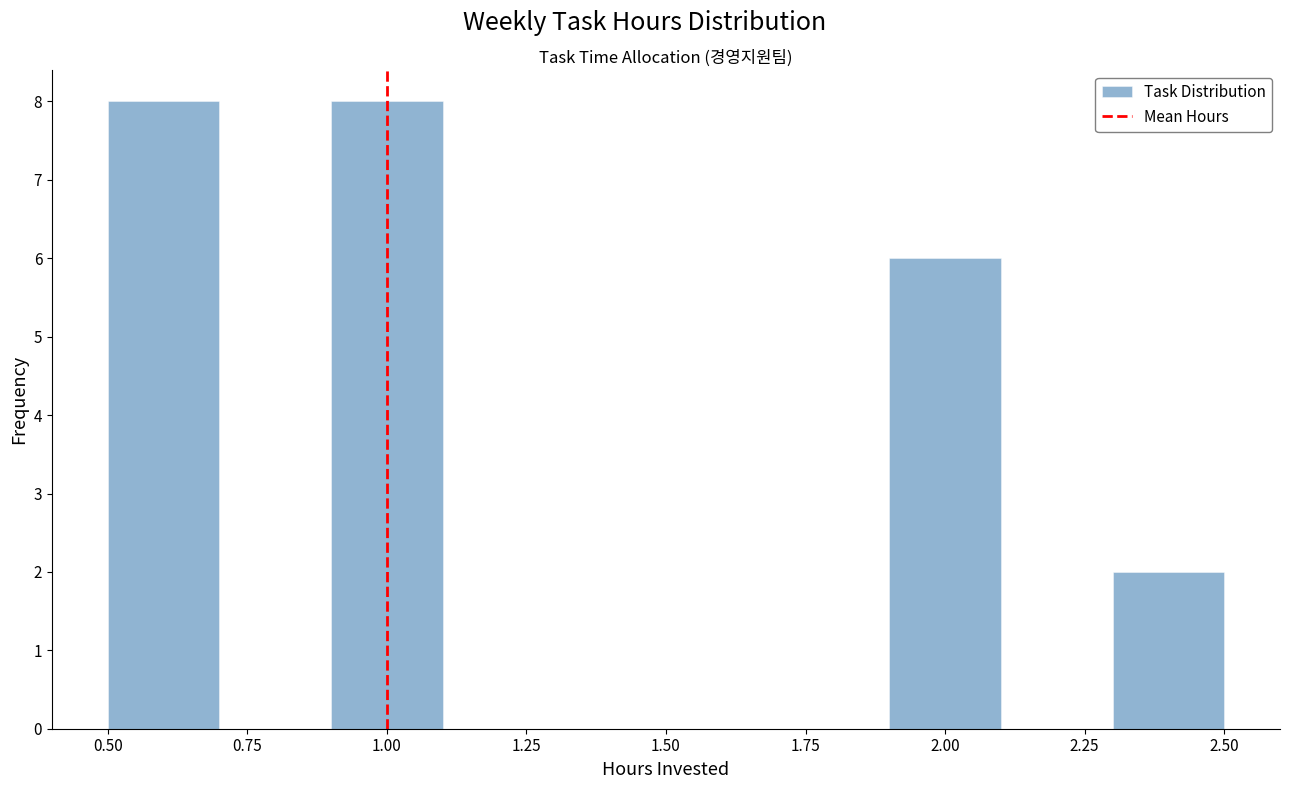

Reading left to right, transcribe this chart: for each bar, give the range it covers on the x-axis and its height. The values are not printed on the chart, so give them approximately, as read against the axis.

0.5 to 0.7: 8
0.7 to 0.9: 0
0.9 to 1.1: 8
1.1 to 1.3: 0
1.3 to 1.5: 0
1.5 to 1.7: 0
1.7 to 1.9: 0
1.9 to 2.1: 6
2.1 to 2.3: 0
2.3 to 2.5: 2